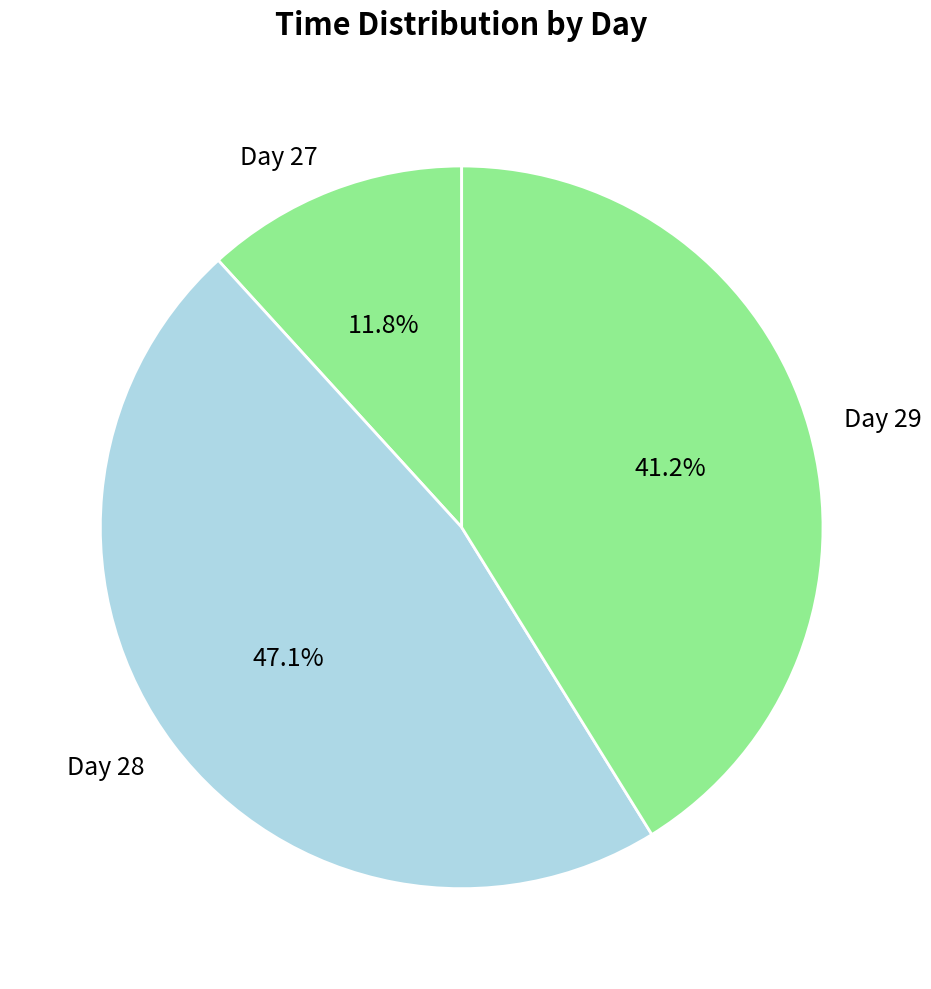

What percentage is NOT represented by Day 27?

88.2%